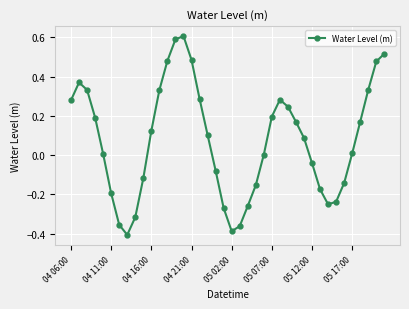

Does the chart display data point markers on the line(s)?

Yes